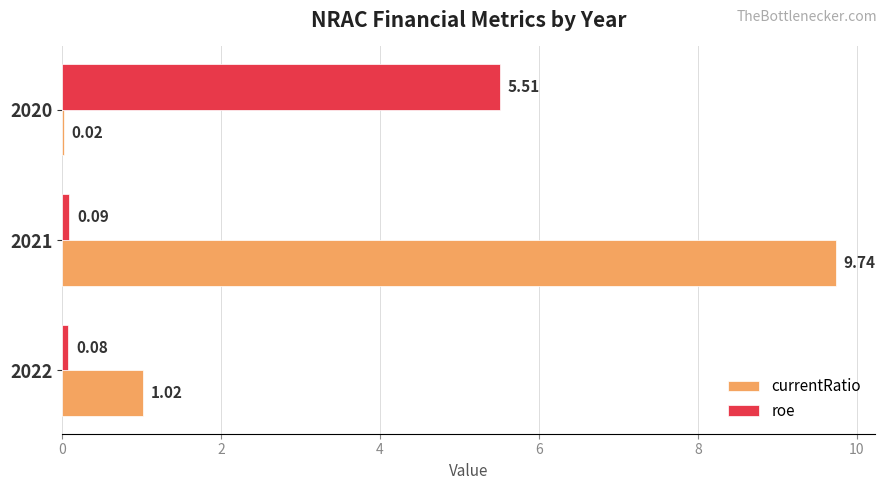

At which label does roe reach its peak?

2020